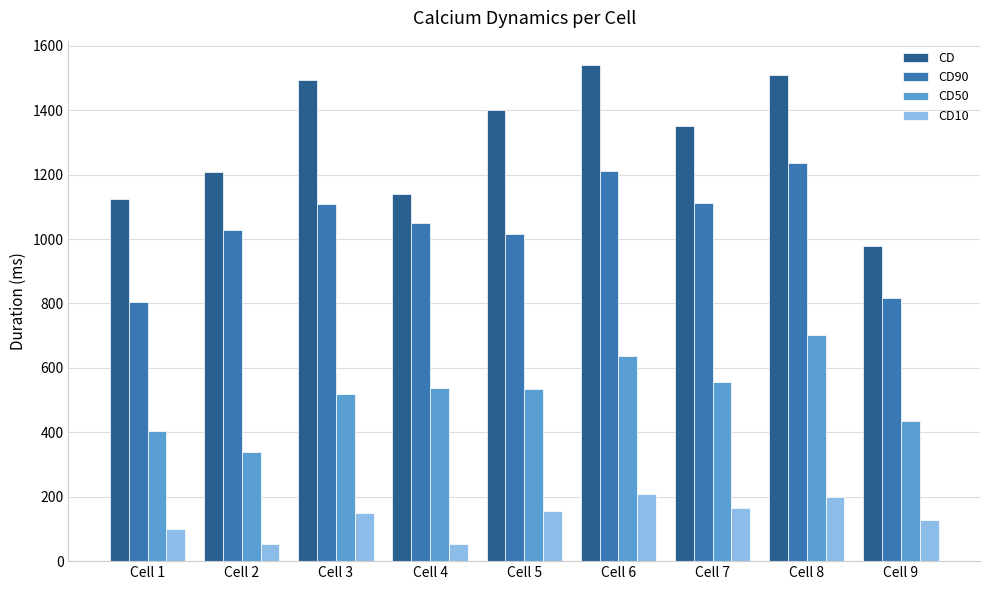

What is the average value of the CD90 series?

1043.0